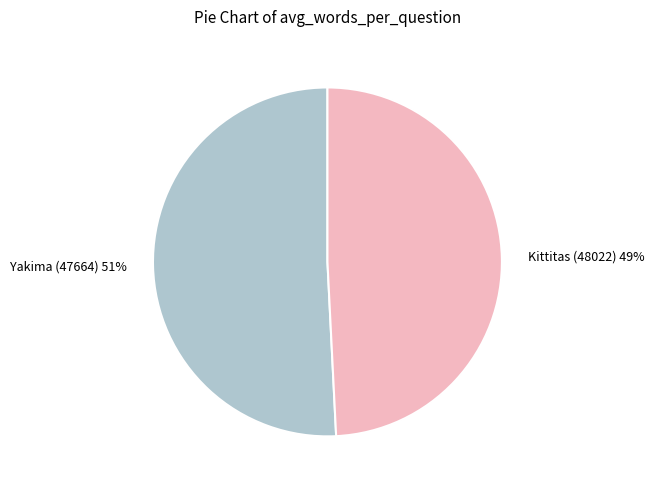

To the nearest percent, what is the difference between the largest and smallest slice percentages?

2%